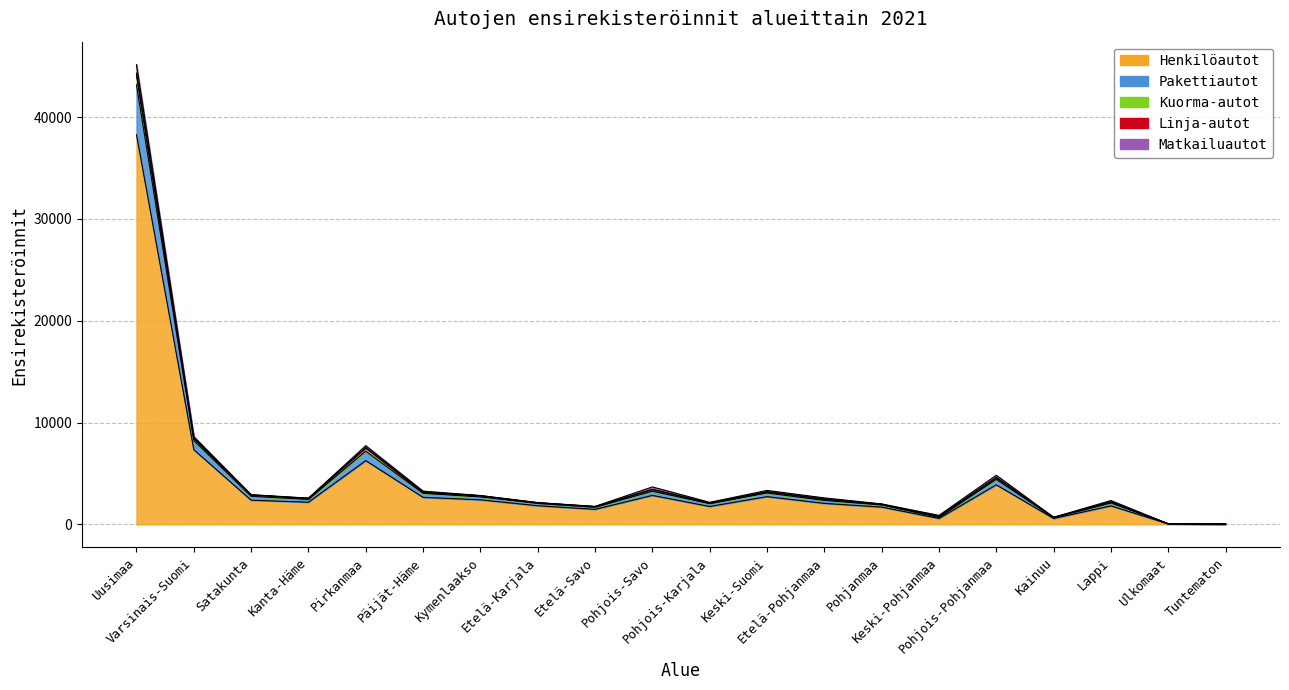

What is the greatest value displayed?

45142